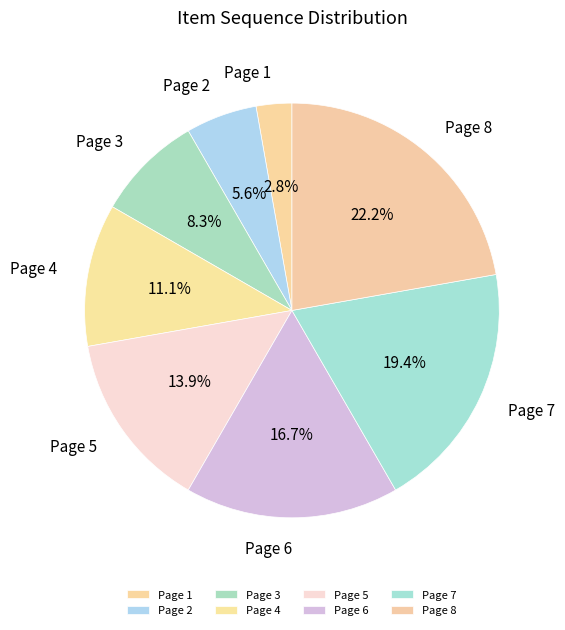

What percentage is the Page 8 slice, to the nearest percent?

22%